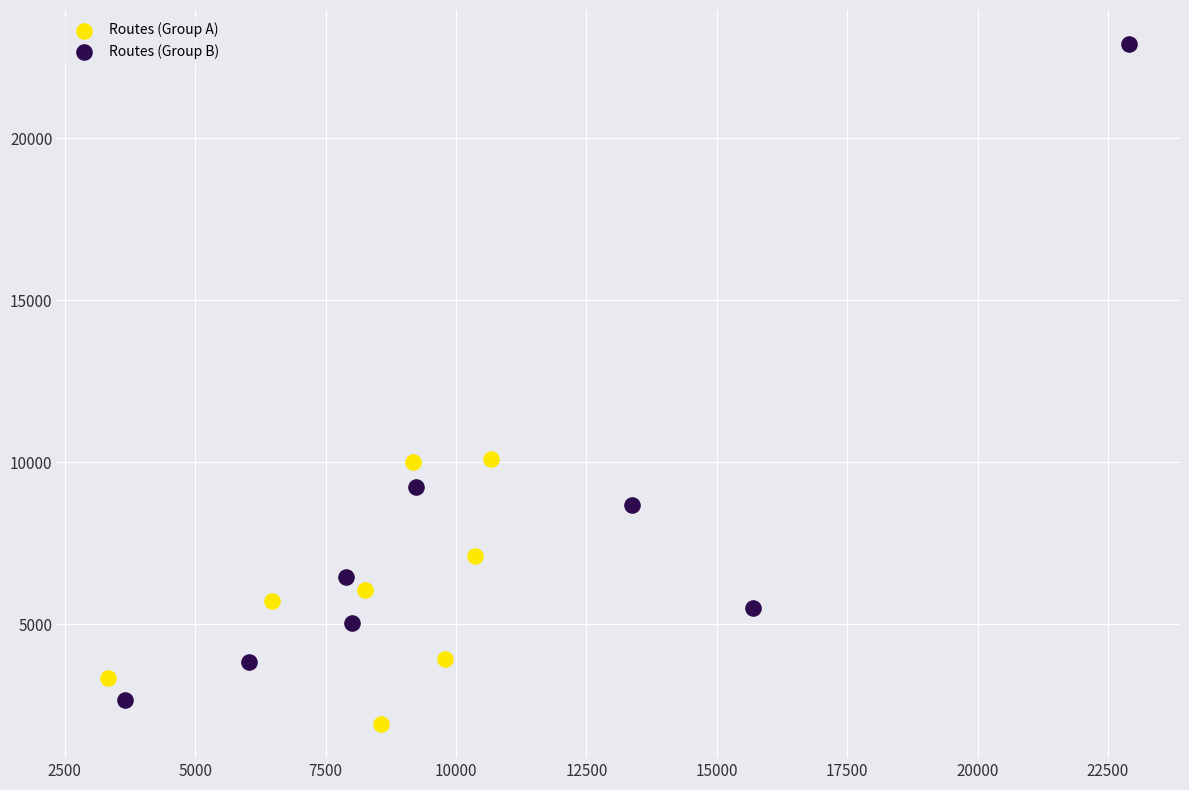

Which series has the widest spread of Y values?

Routes (Group B)